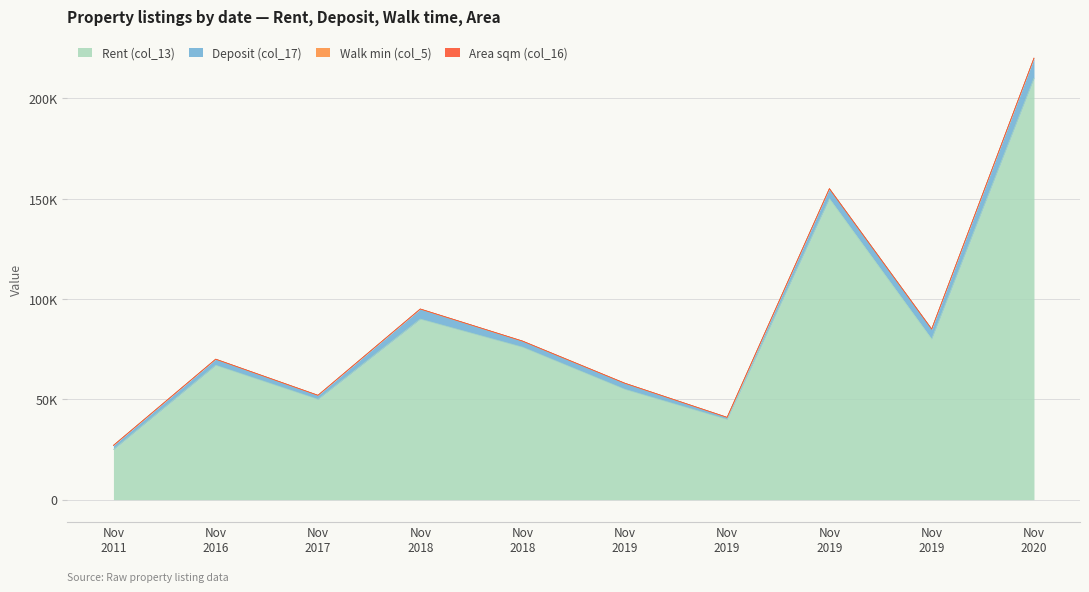

Reading right to left, extract all data points from this chart.

Rent (col_13): 210000	80000	150000	40000	55000	90000	76000	50000	67000	25000
Deposit (col_17): 10000	5000	5000	1000	3000	5000	3000	2000	3000	2000
Walk min (col_5): 5	3	5	4	10	7	3	5	7	13
Area sqm (col_16): 63	32	45	27	35	40	50	24	28	30